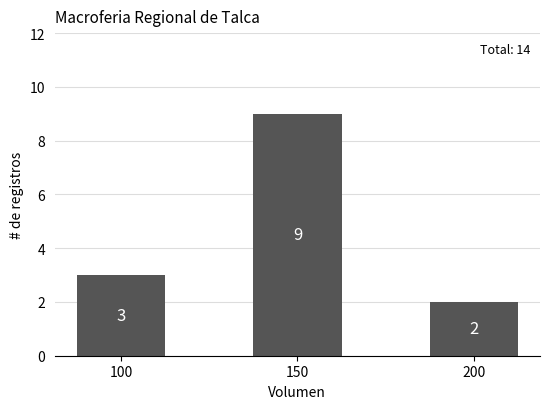

Reading right to left, transcribe all the data shown in this chart.

2	9	3